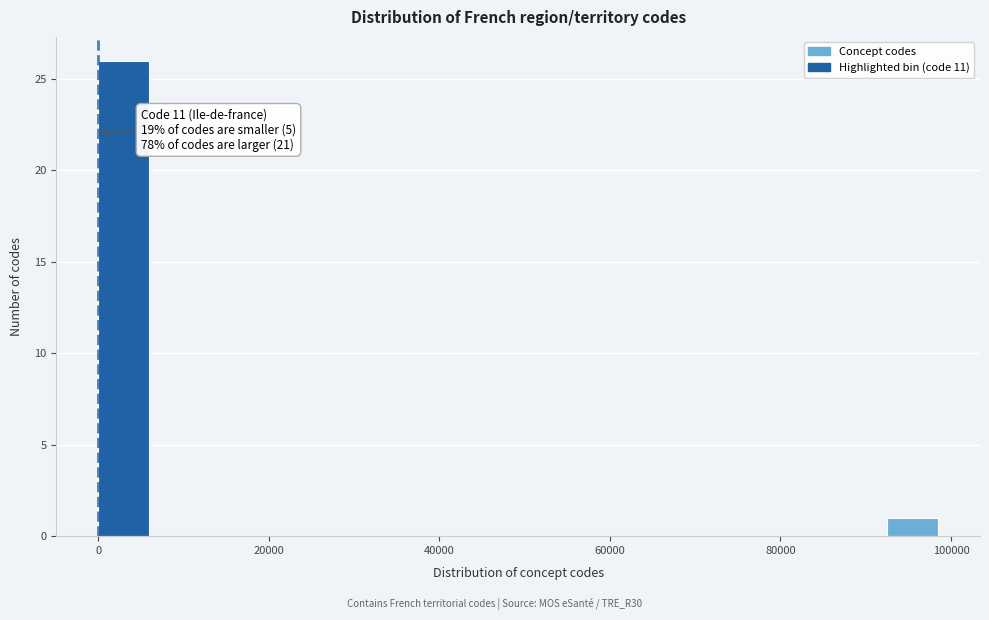

Around what value on the x-axis is the tallest bar? Give the approximate position of its centre, as read against the axis.

2000